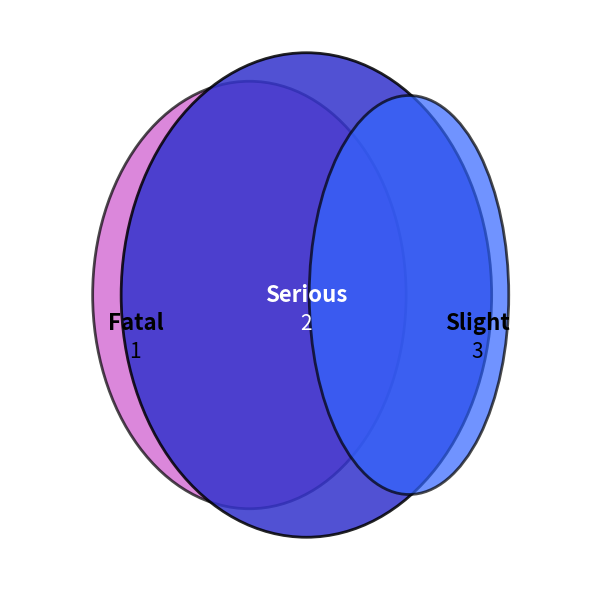

To the nearest percent, what is the difference between the Fatal and Slight slice percentages?

33%